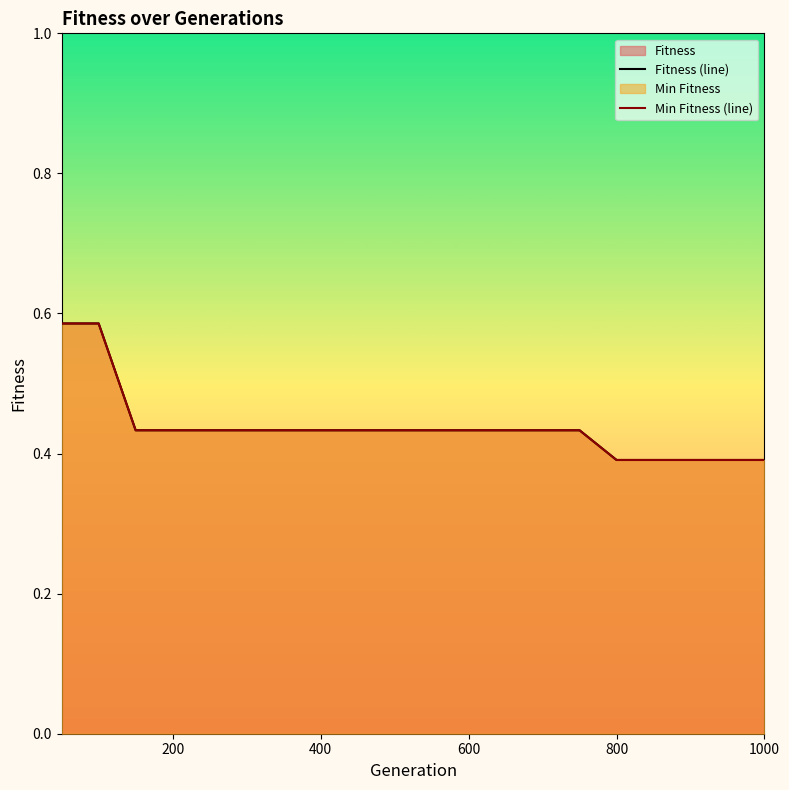

Rank the series at 200 from highest to lowest value.

Fitness (line), Min Fitness (line)